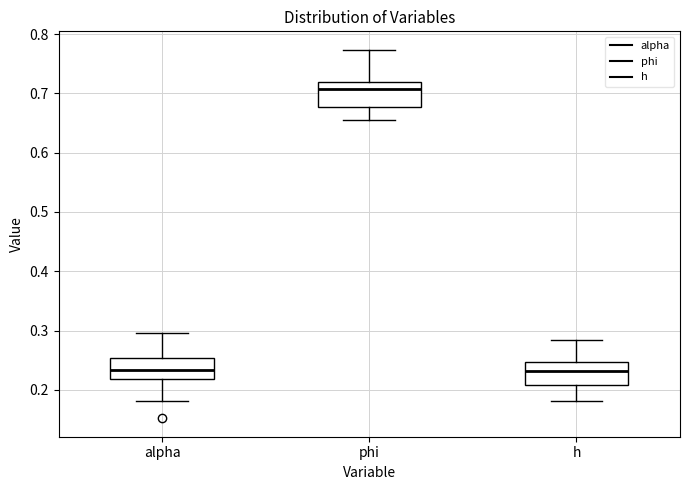

Reading left to right, read every box against the y-axis: the position of its median line, the range the box covers, and the ends of its whiskers. The values are not printed on the chart, so give them approximately, as read against the axis.

alpha: median 0.23, box 0.22 to 0.25, whiskers 0.18 to 0.30
phi: median 0.71, box 0.68 to 0.72, whiskers 0.65 to 0.77
h: median 0.23, box 0.21 to 0.25, whiskers 0.18 to 0.28